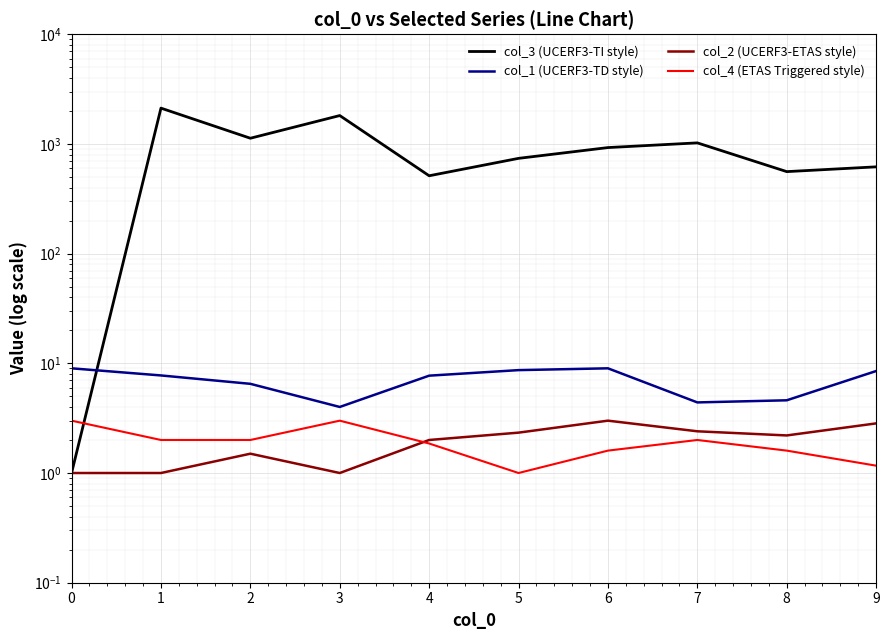

At how many categories does at least one series exceed 475?

9